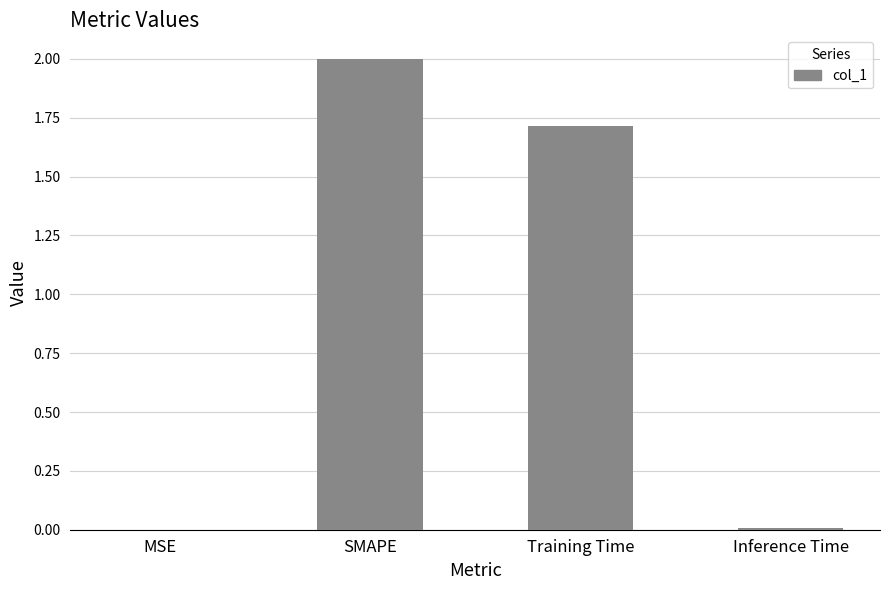

What is the maximum value shown in the chart?

2.0